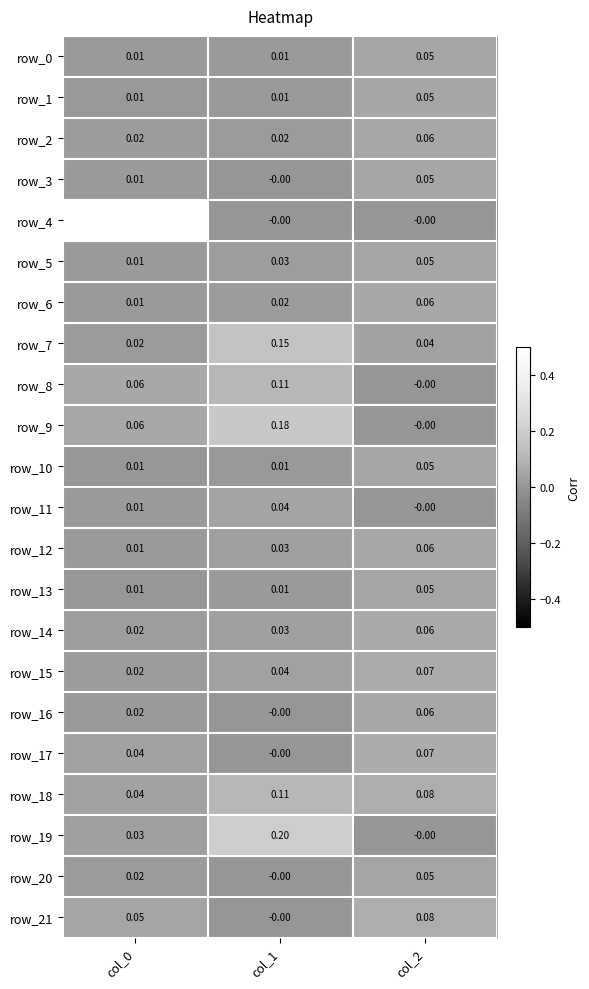

How many data points in row_19 are above 0?

2